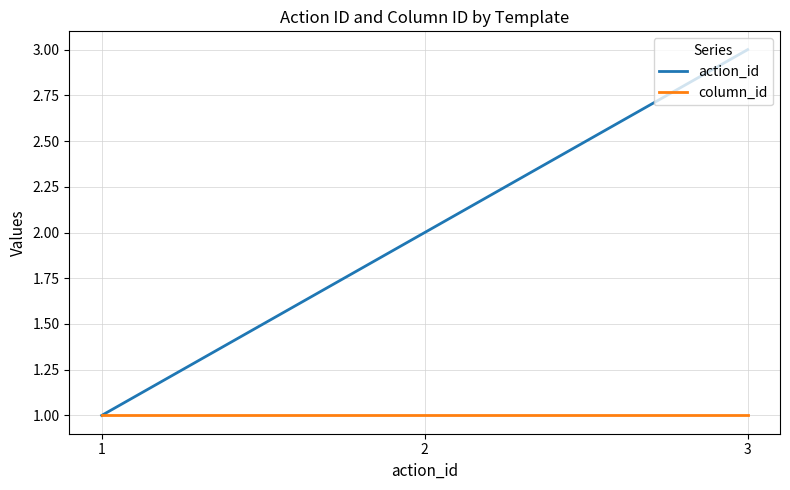

What are all the series names shown in the legend?

action_id, column_id